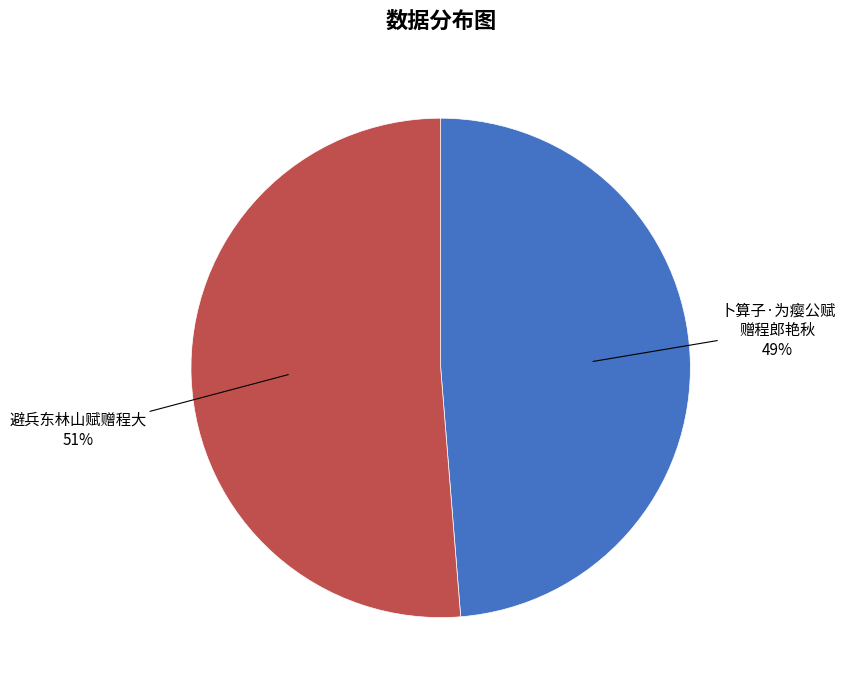

Is there any slice that represents more than half of the pie?

Yes